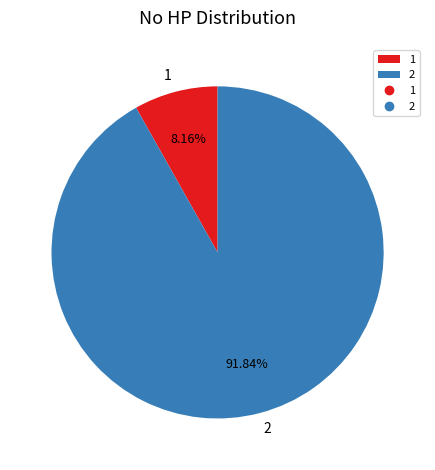

What is the largest slice in the pie chart?

2